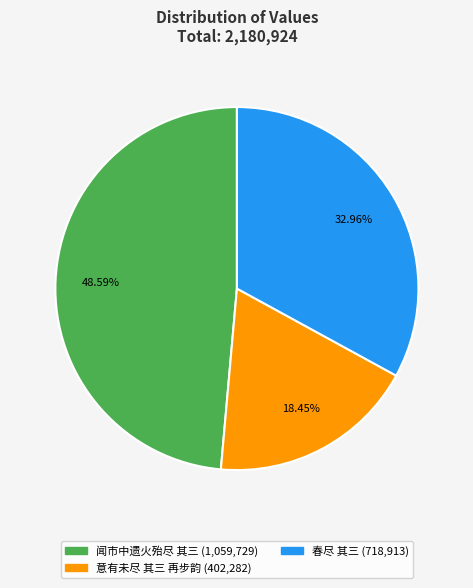

Which has a higher value, 春尽 其三 or 意有未尽 其三 再步韵?

春尽 其三